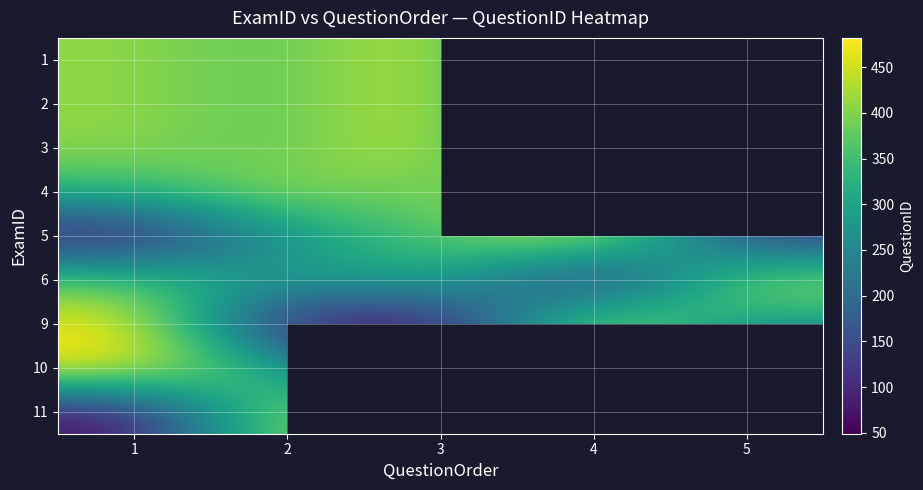

Count the 2 values in the range 369 to 461.

3